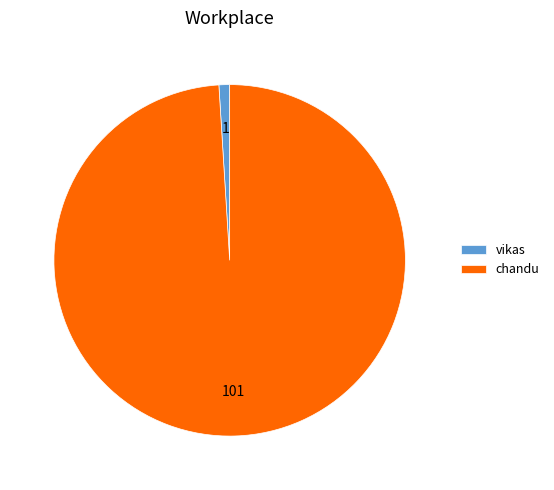

Is it true that chandu is 99% of the pie?

True